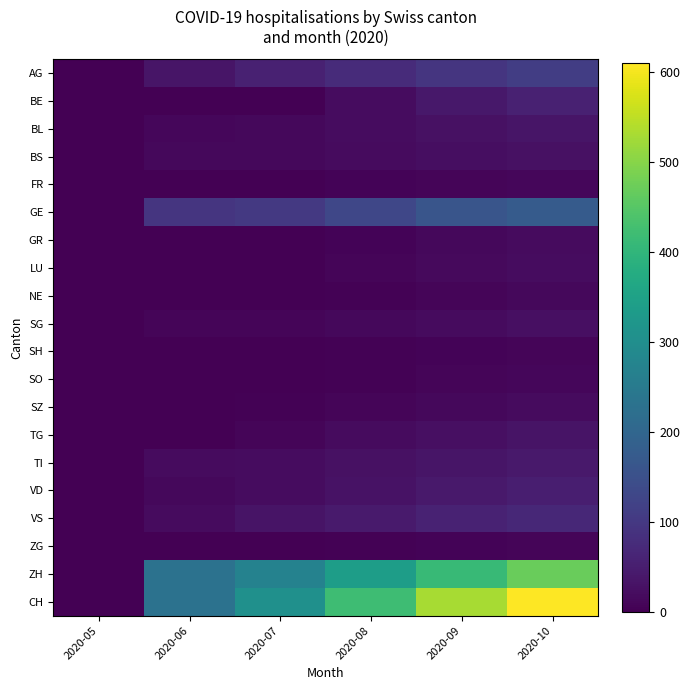

Which series changed the most between 2020-05 and 2020-07?

CH